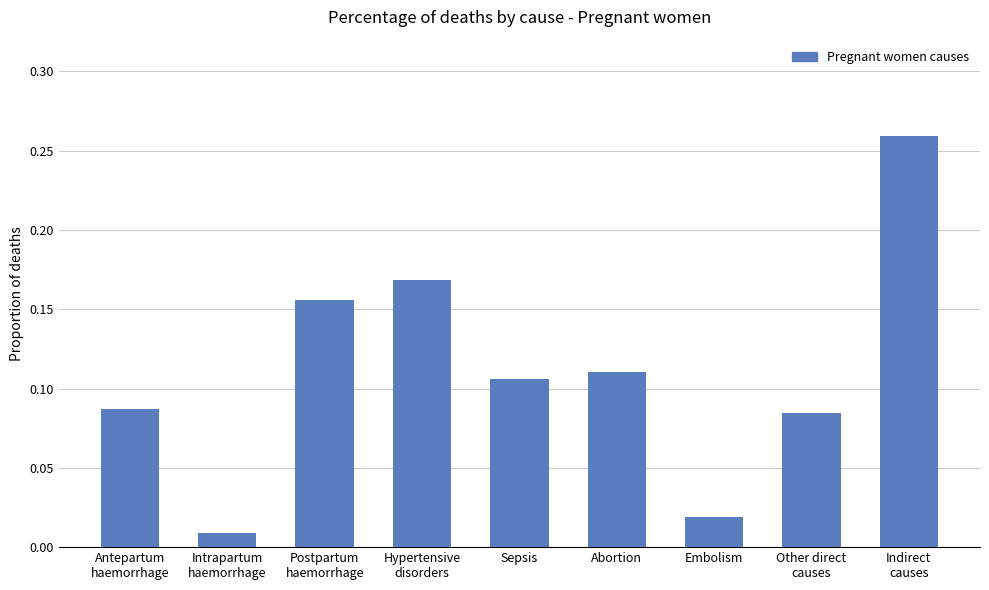

Is it true that the value at Abortion is 0.2?

False